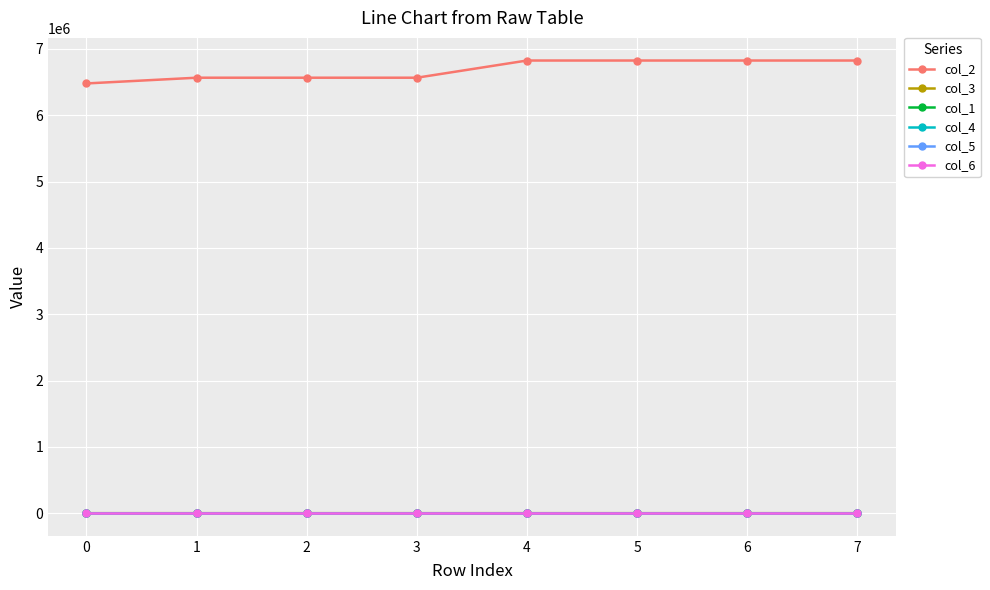

Is it true that col_3 equals 3.0 at 5?

True